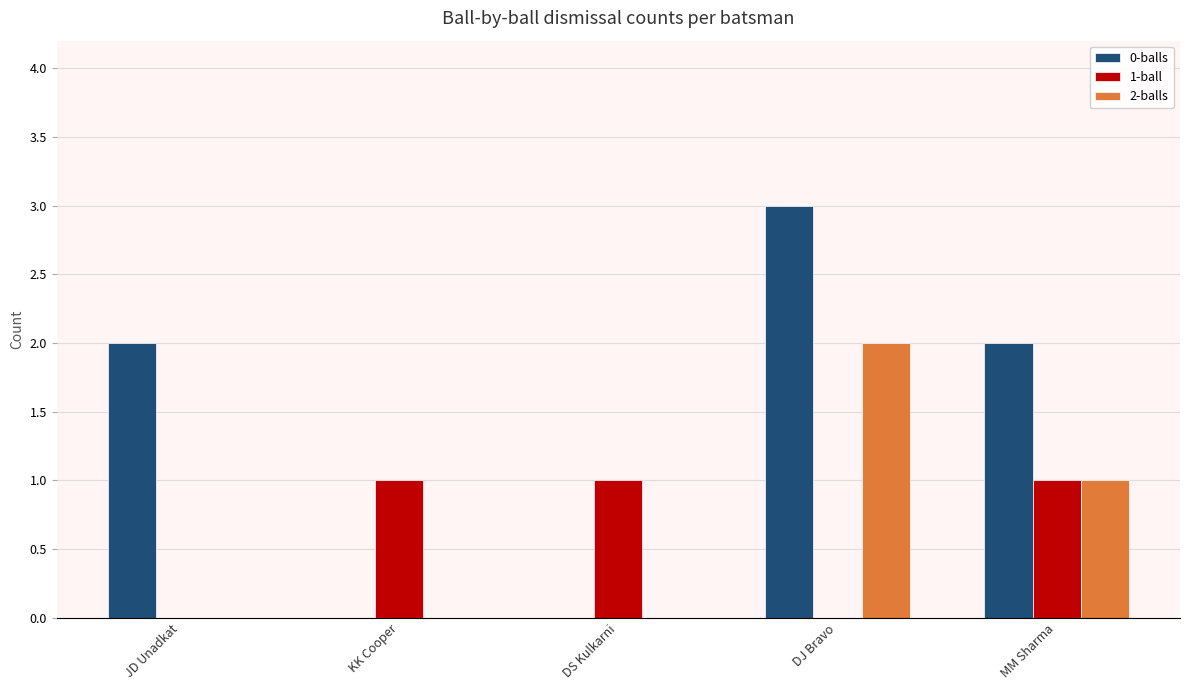

Which series changed the most between JD Unadkat and DJ Bravo?

2-balls